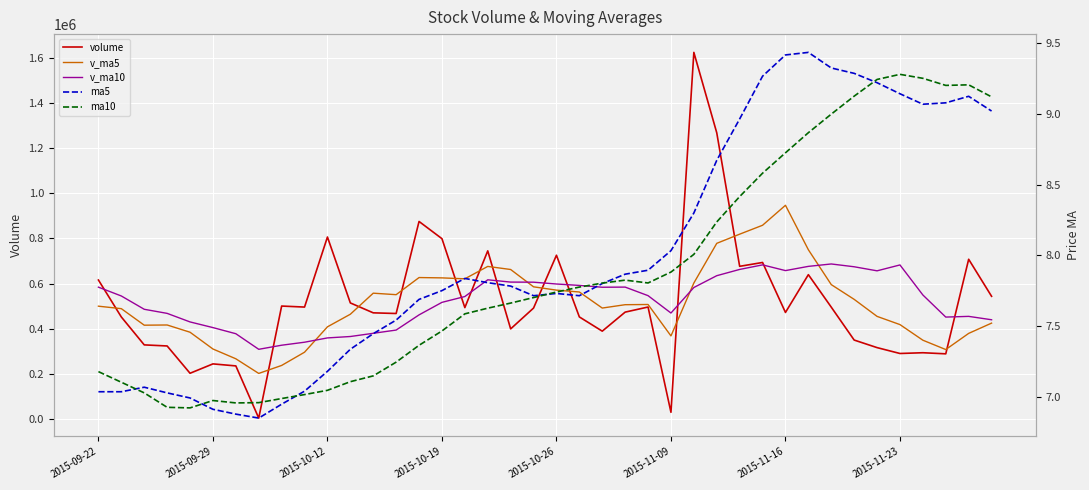

True or false: v_ma10 has a value of 439980.8 at 39.

True